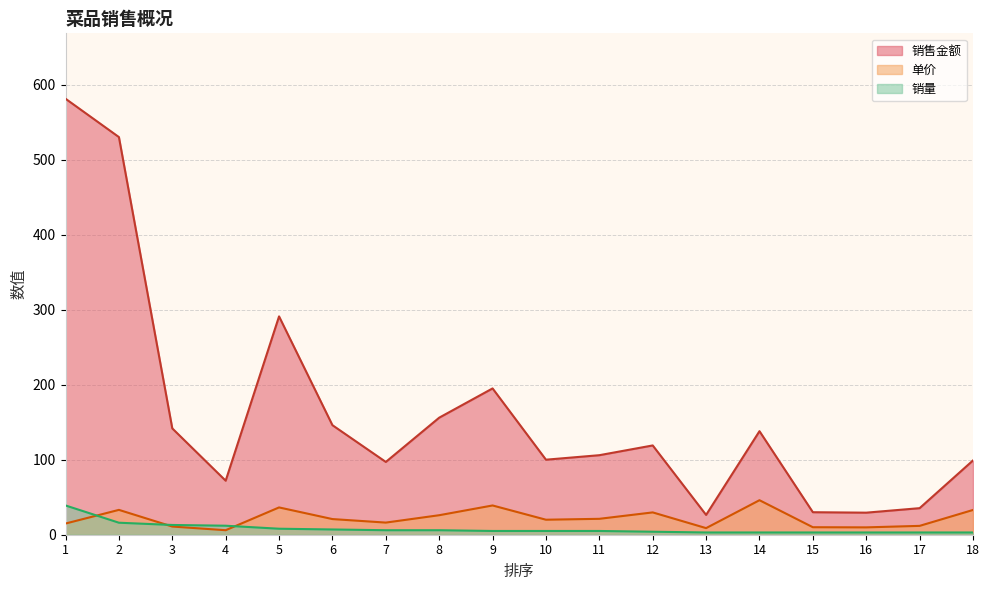

True or false: 销售金额 and 单价 intersect in this chart.

False